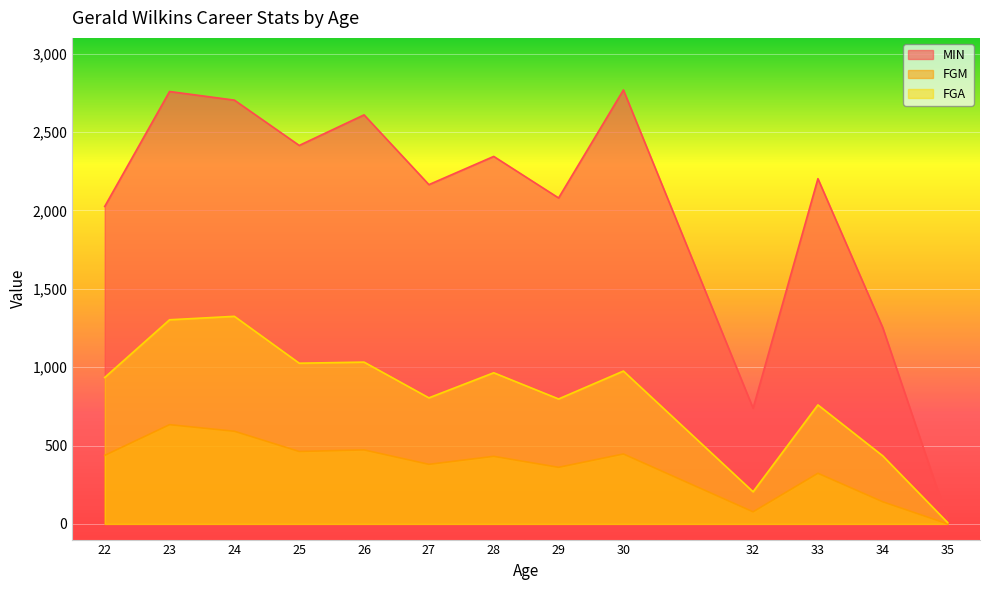

List the series in order of their peak value, lowest first.

FGM, FGA, MIN